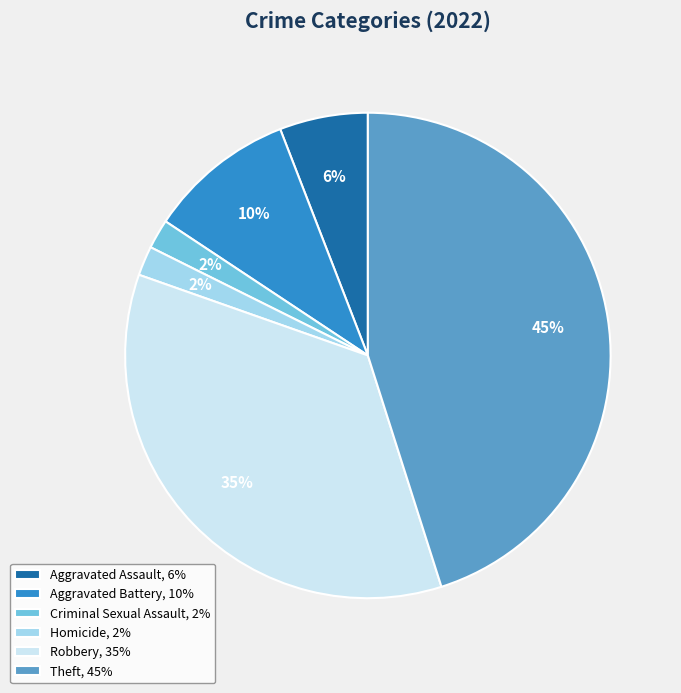

To the nearest percent, what portion does Homicide, 2% represent?

2%